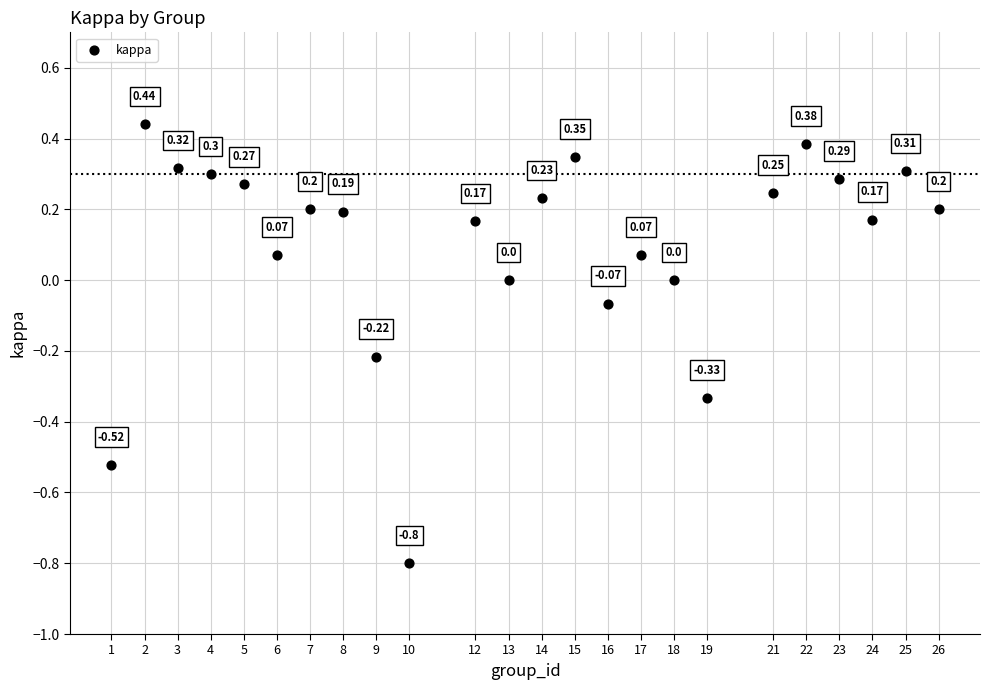

What is the range of X values (max minus min)?

25.0